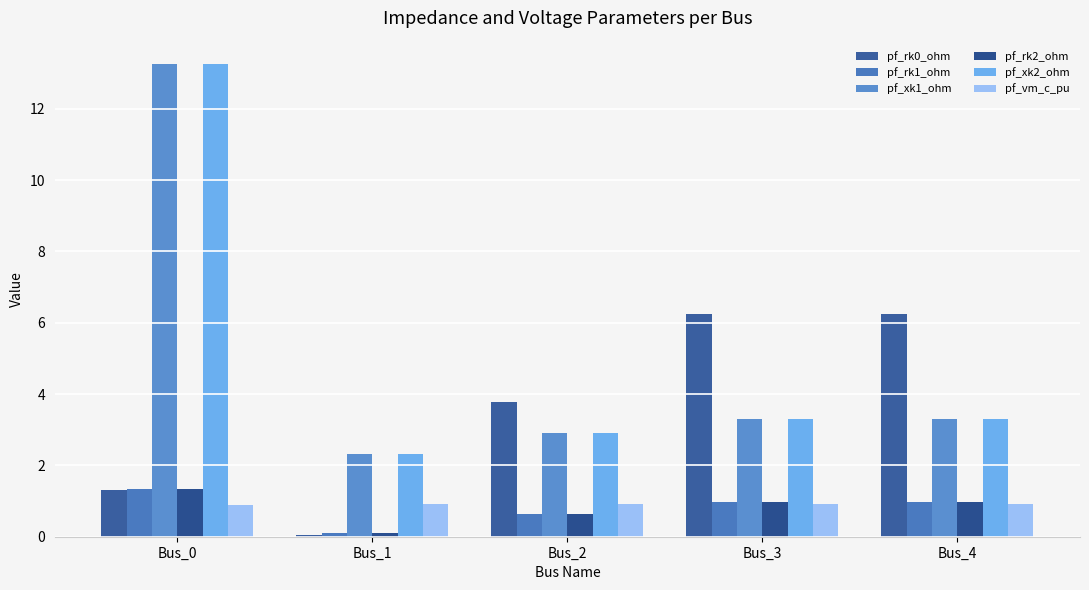

What is the maximum value for pf_xk1_ohm?

13.2